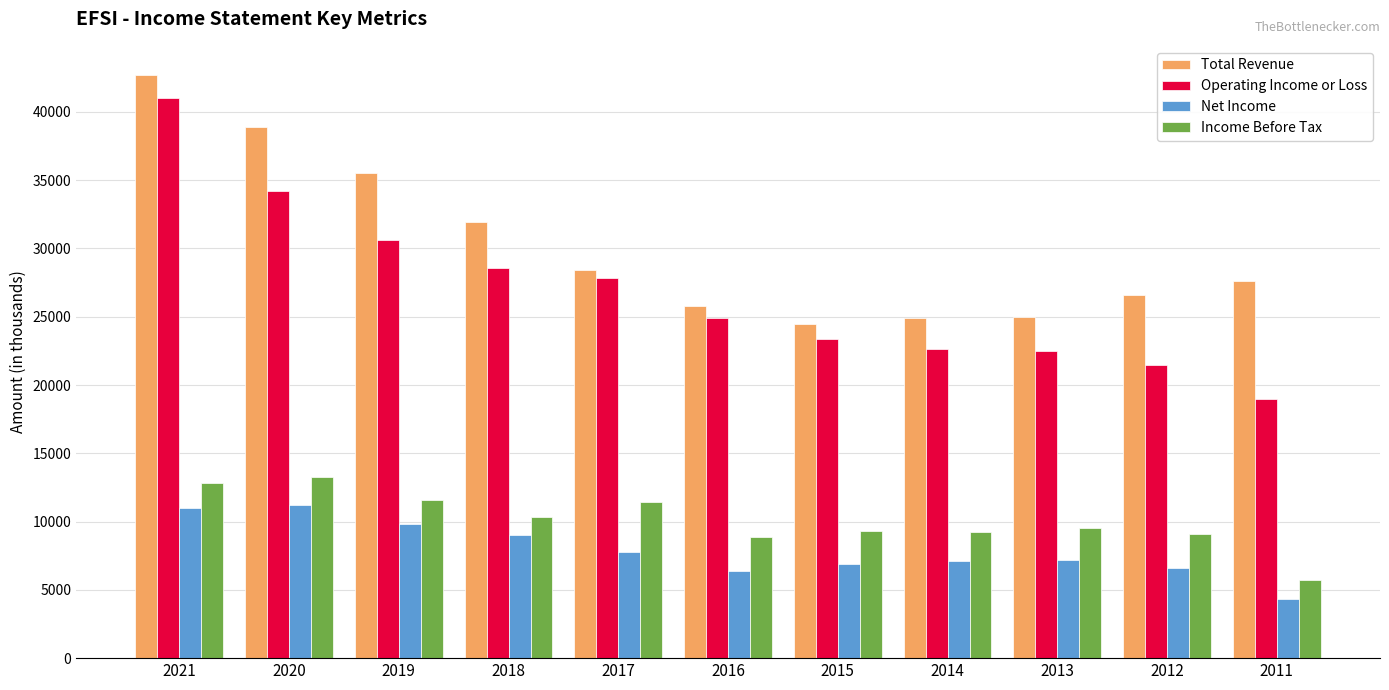

Read the Net Income value at 2016.

6400